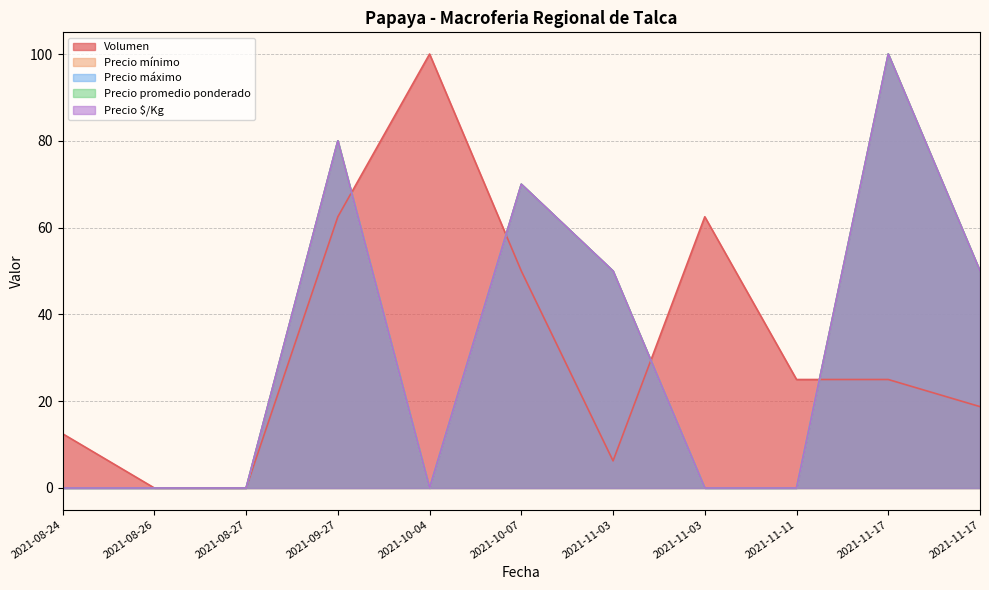

How many Precio promedio ponderado values are between 0 and 70?

9